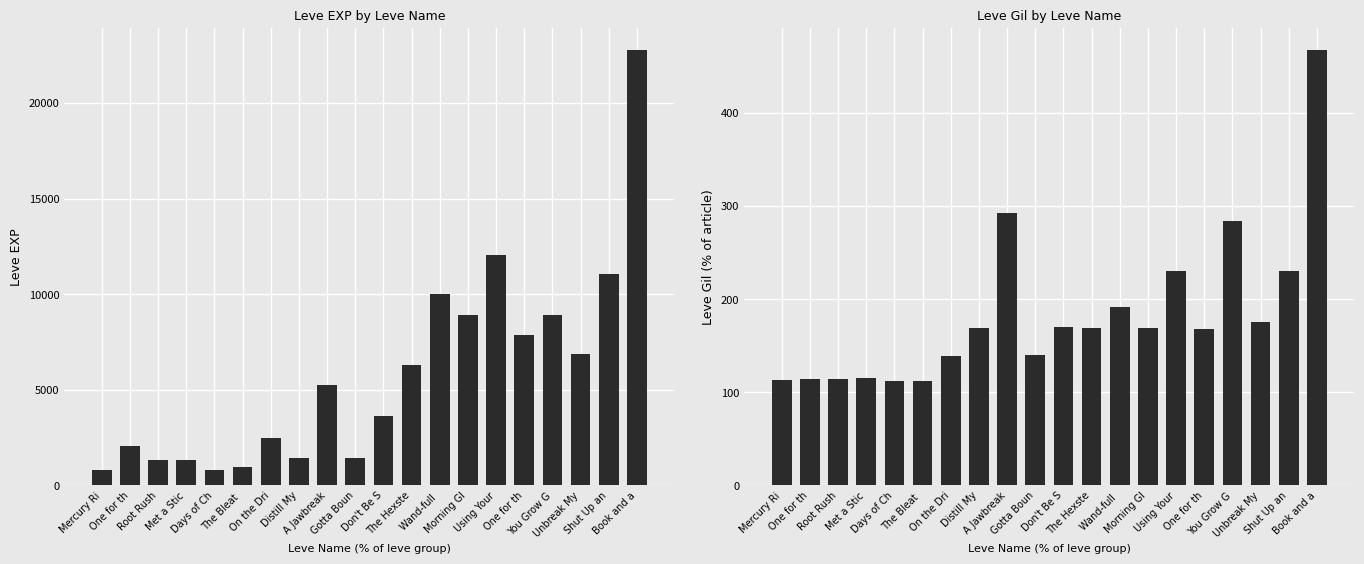

The Leve EXP series shows 3042 at One for th. True or false?

False